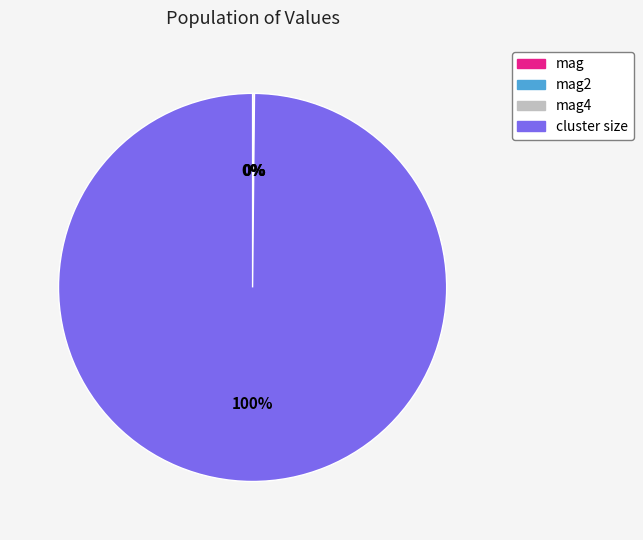

To the nearest percent, what is the difference between the largest and smallest slice percentages?

100%